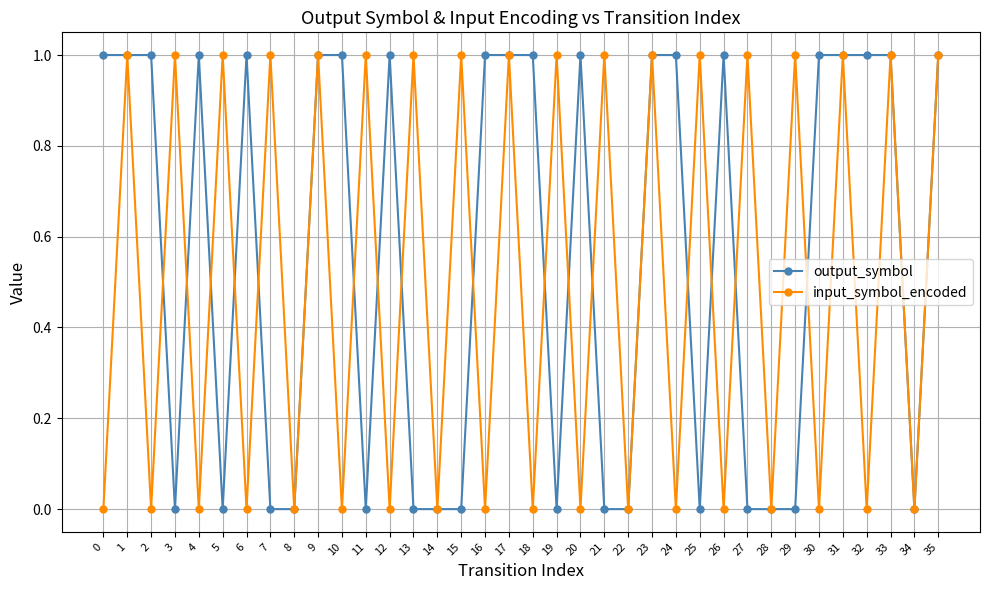

Count the input_symbol_encoded values in the range 0 to 1.

36